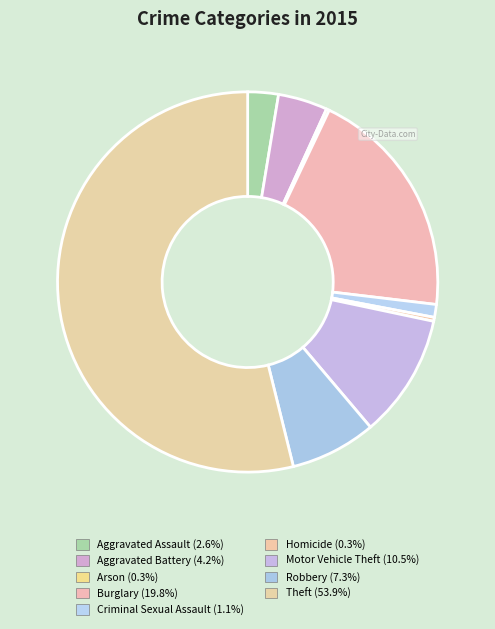

Rank the categories by value from lowest to highest.

Arson, Homicide, Criminal Sexual Assault, Aggravated Assault, Aggravated Battery, Robbery, Motor Vehicle Theft, Burglary, Theft